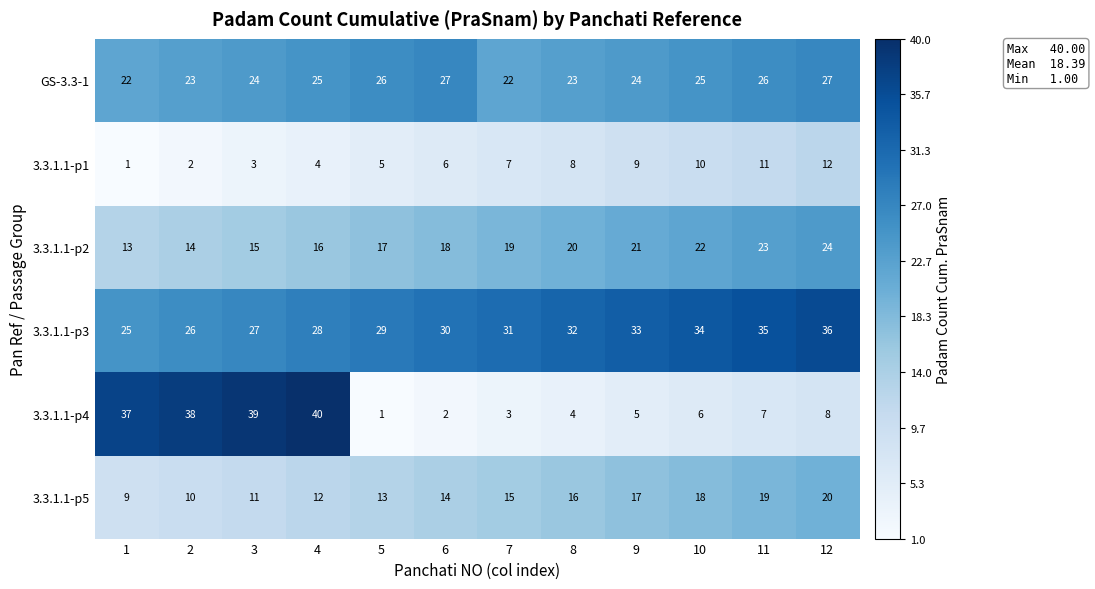

What is the greatest value displayed?

40